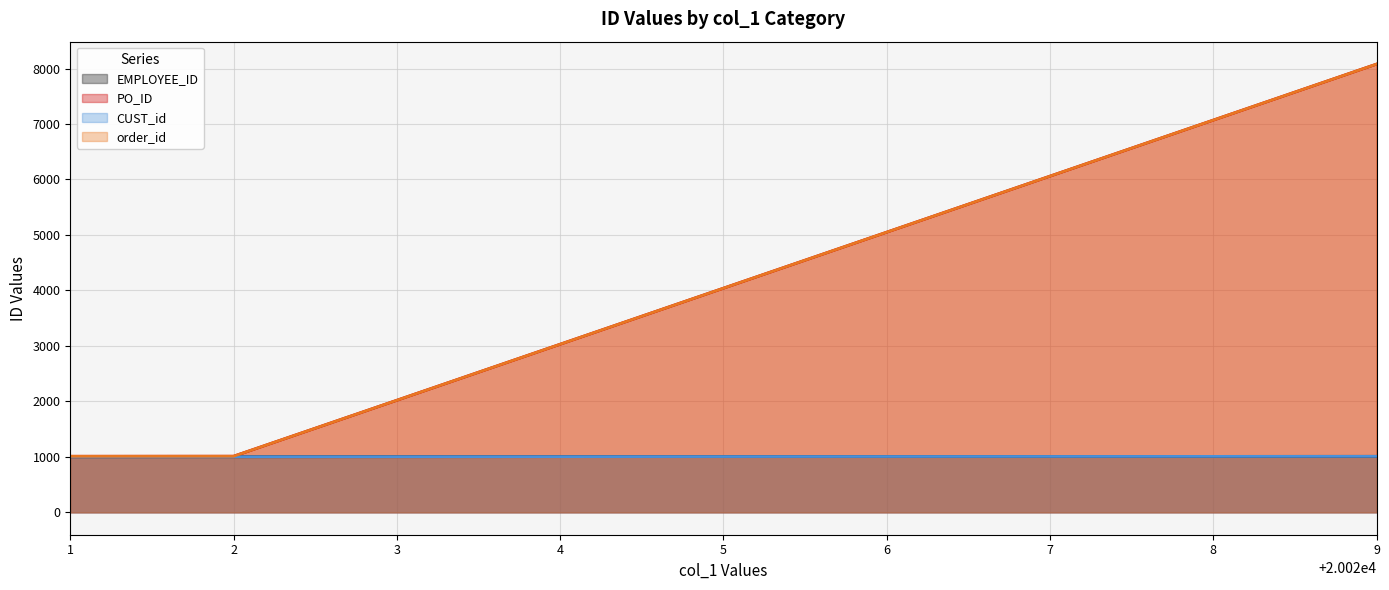

Reading right to left, what are all the values shown in this chart?

EMPLOYEE_ID: 1009	1008	1007	1006	1005	1004	1003	1002	1001
PO_ID: 8080	7070	6060	5050	4040	3030	2020	1011	1010
CUST_id: 1009	1008	1007	1006	1005	1004	1003	1002	1001
order_id: 8080	7070	6060	5050	4040	3030	2020	1011	1010